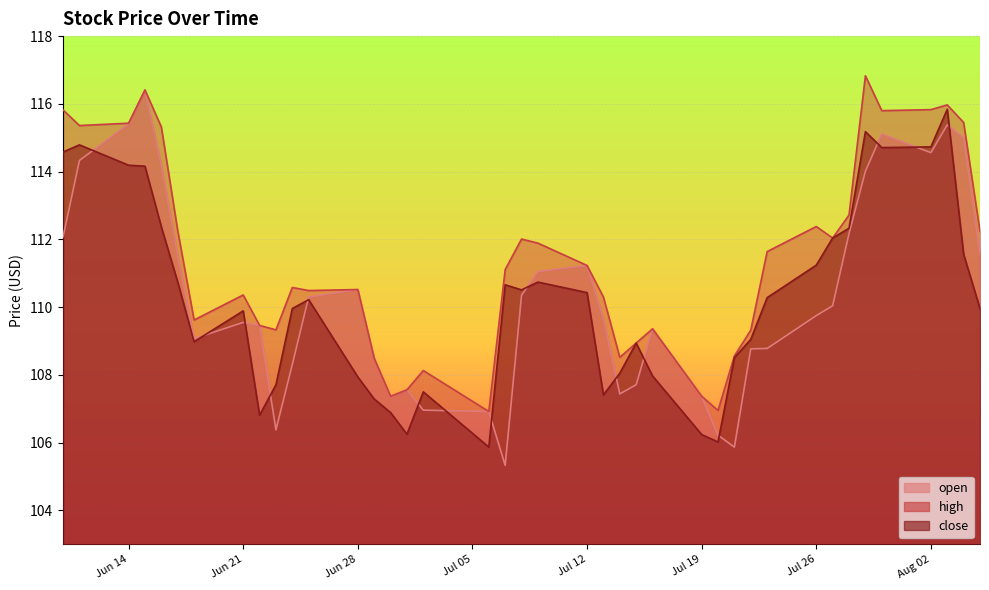

List the labels in order of open value, smallest first.

2021-07-07, 2021-07-21, 2021-07-20, 2021-06-23, 2021-07-06, 2021-07-02, 2021-06-30, 2021-07-19, 2021-07-14, 2021-07-01, 2021-07-15, 2021-06-24, 2021-06-29, 2021-07-22, 2021-07-23, 2021-06-18, 2021-07-16, 2021-06-22, 2021-06-21, 2021-07-13, 2021-07-26, 2021-07-27, 2021-06-25, 2021-07-08, 2021-06-28, 2021-07-09, 2021-07-12, 2021-06-17, 2021-08-05, 2021-06-10, 2021-07-28, 2021-07-29, 2021-06-16, 2021-06-11, 2021-08-02, 2021-08-04, 2021-07-30, 2021-08-03, 2021-06-14, 2021-06-15